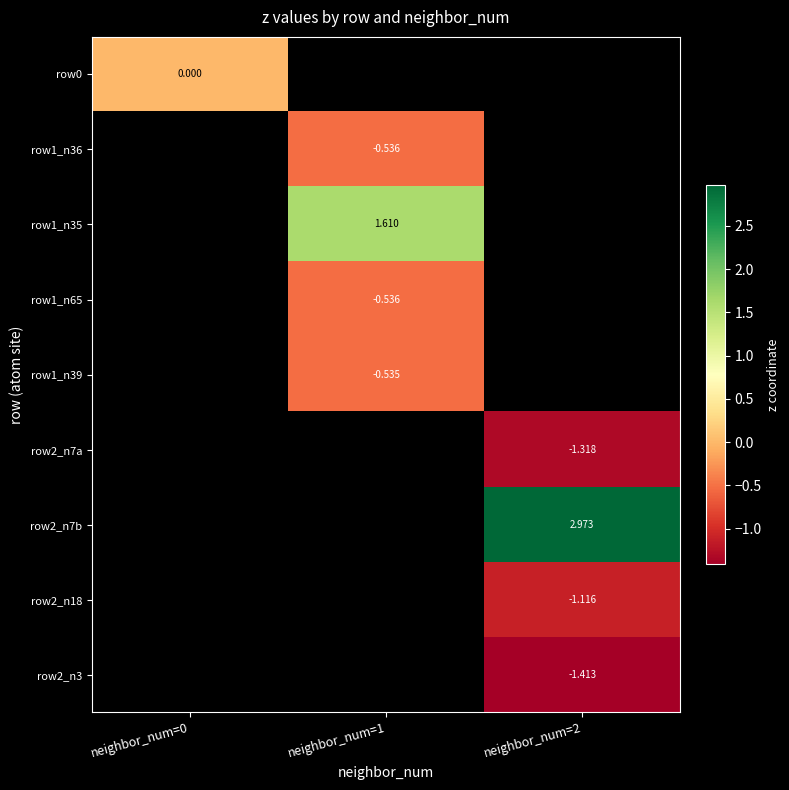

Which has a higher value, neighbor_num=0 or neighbor_num=1?

neighbor_num=1